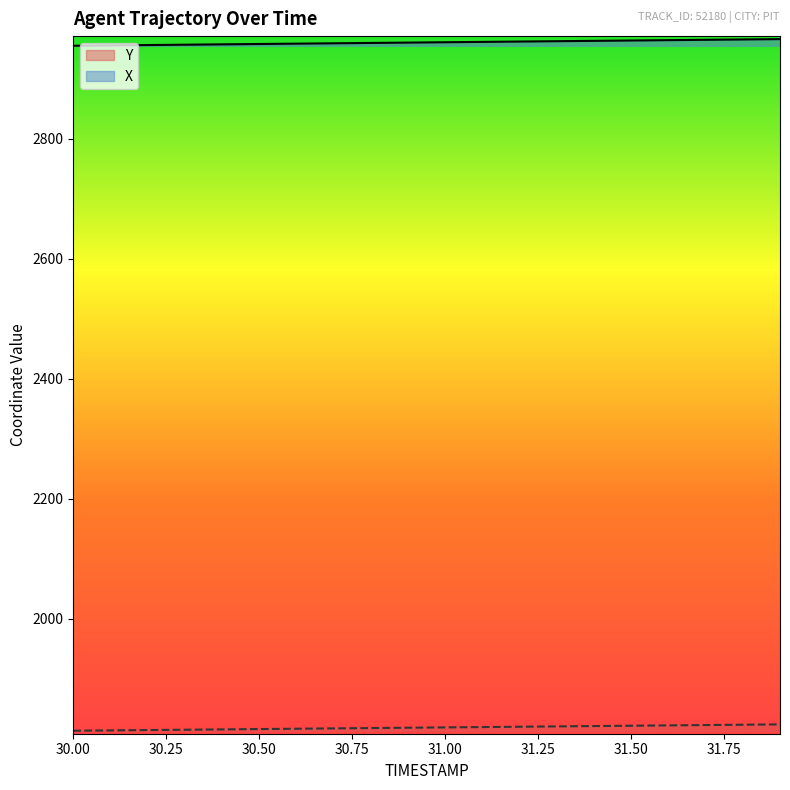

Reading left to right, list all the values displayed in this chart.

X: 30.0=2955.3	30.1=2955.9	30.2=2956.4	30.3=2957.0	30.4=2957.6	30.5=2958.2	30.6=2958.8	30.7=2959.4	30.8=2960.0	30.9=2960.5	31.0=2961.1	31.1=2961.7	31.2=2962.3	31.3=2962.9	31.4=2963.5	31.5=2964.0	31.6=2964.6	31.7=2965.2	31.8=2965.8	31.9=2966.4
Y: 30.0=1813.1	30.1=1813.7	30.2=1814.2	30.3=1814.8	30.4=1815.3	30.5=1815.9	30.6=1816.4	30.7=1817.0	30.8=1817.5	30.9=1818.1	31.0=1818.7	31.1=1819.2	31.2=1819.8	31.3=1820.3	31.4=1820.9	31.5=1821.5	31.6=1822.0	31.7=1822.6	31.8=1823.1	31.9=1823.7